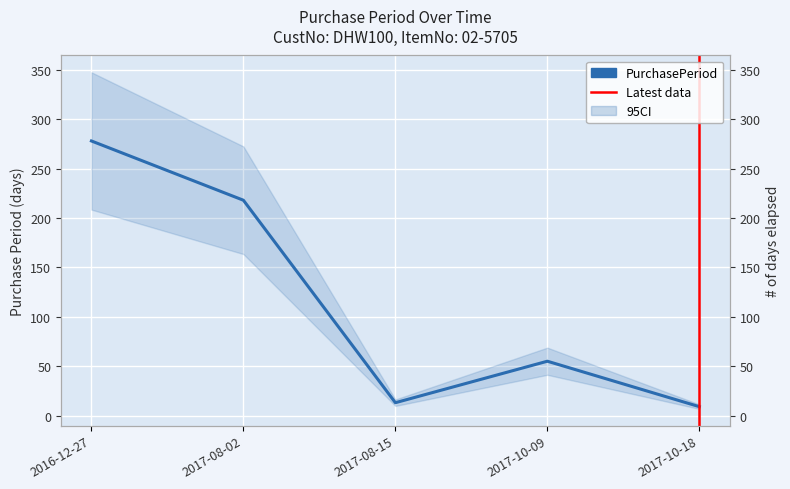

Approximately how many times larger is the value at 2017-10-18 compared to 2017-08-15?

0.7